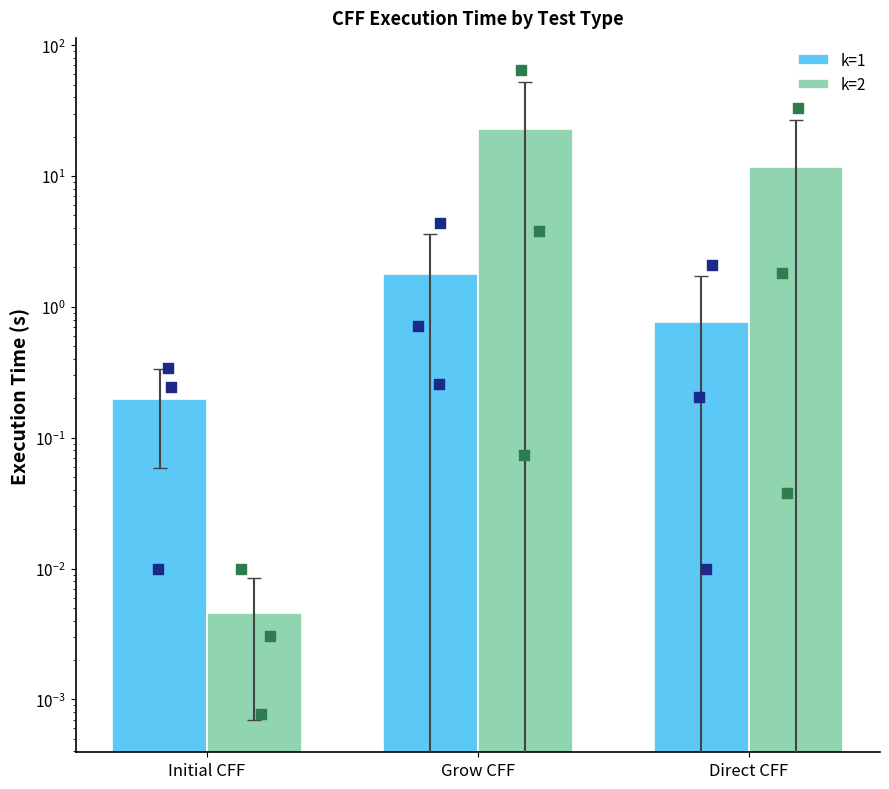

At which category is the sum across all series the highest?

Grow CFF